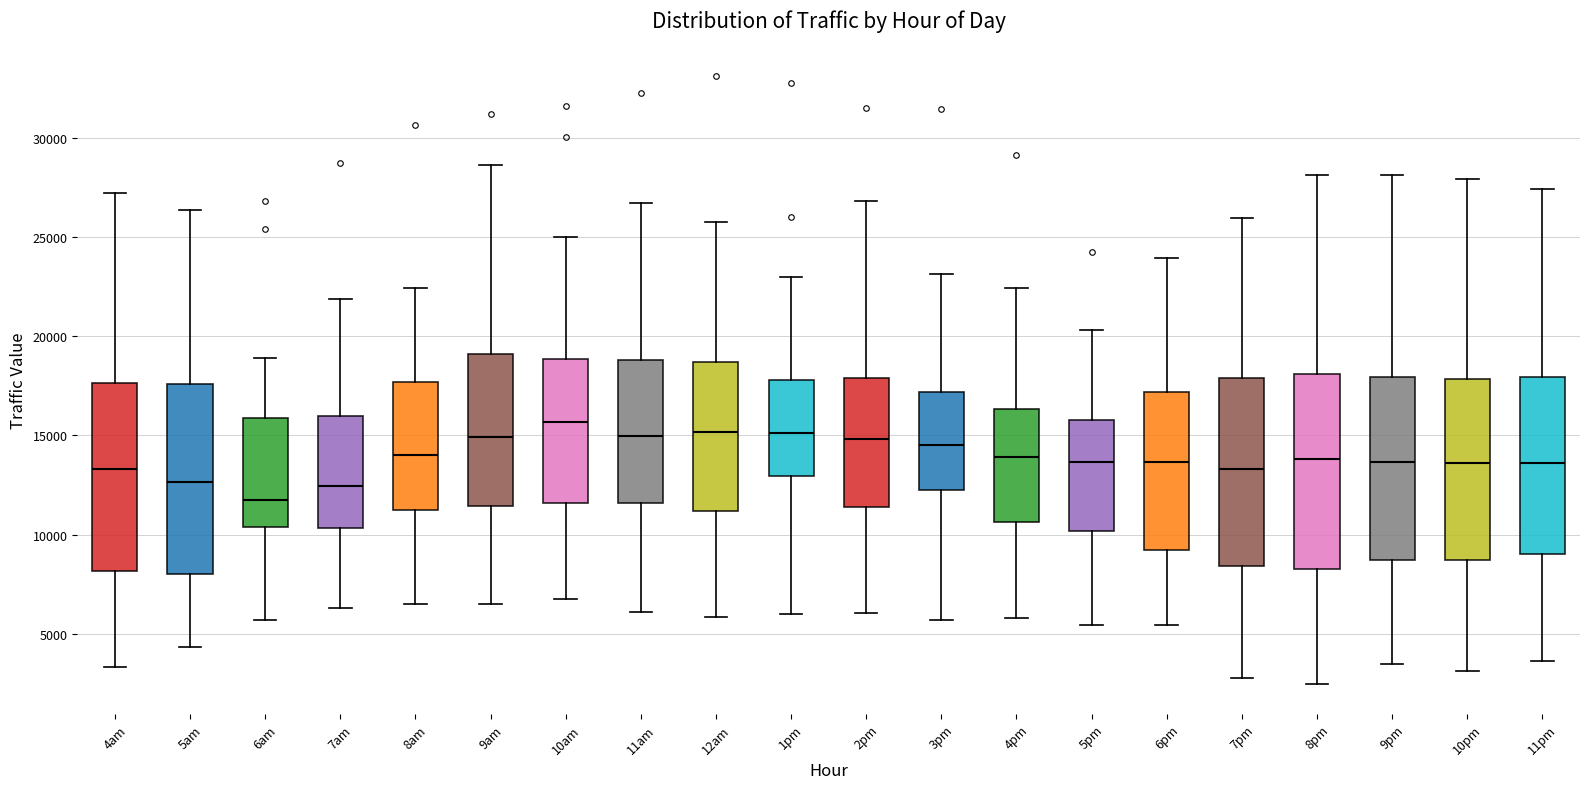

Which box has the highest median line?

10am